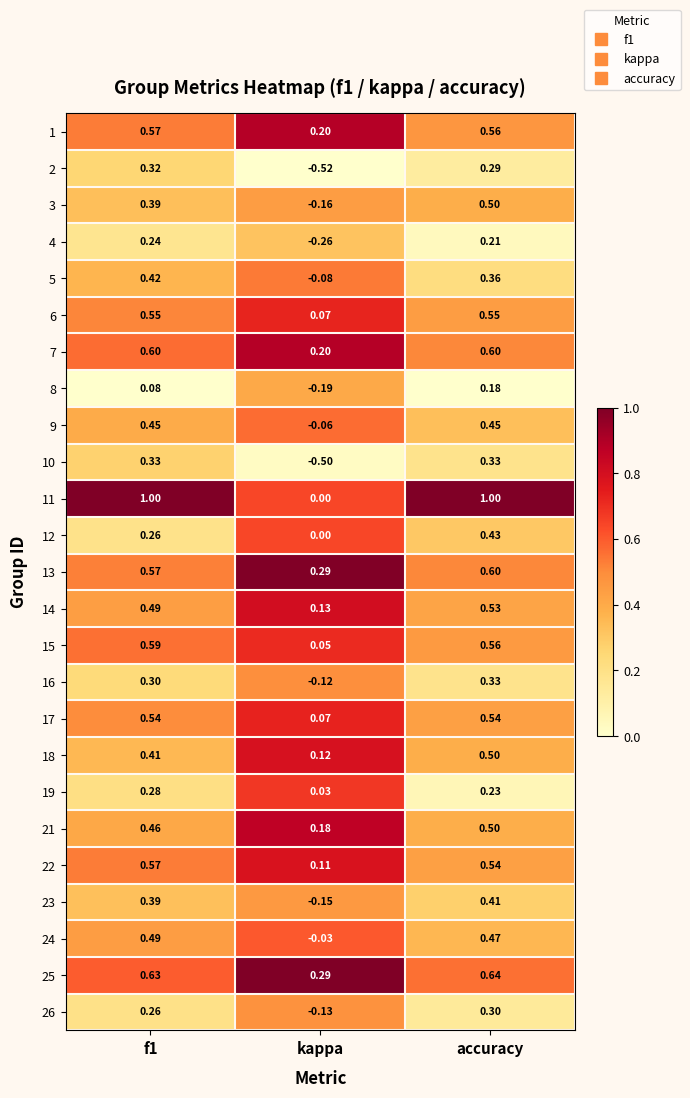

At which label does 4 reach its minimum?

kappa